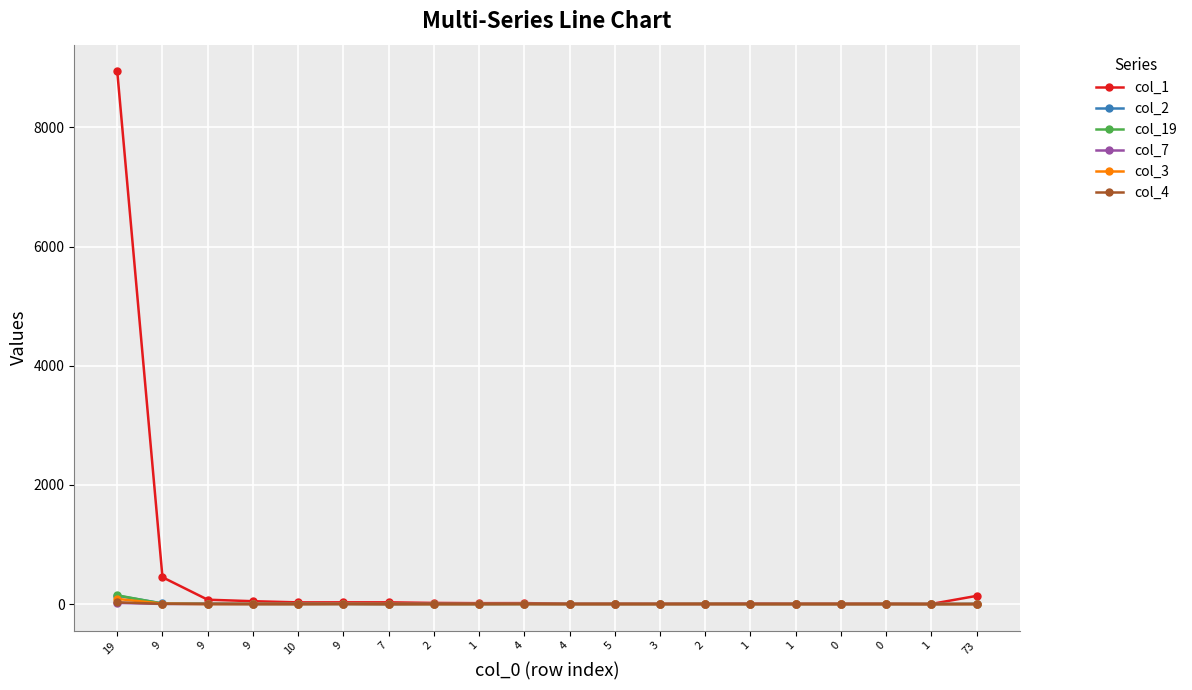

Count the number of categories in the chart.

20